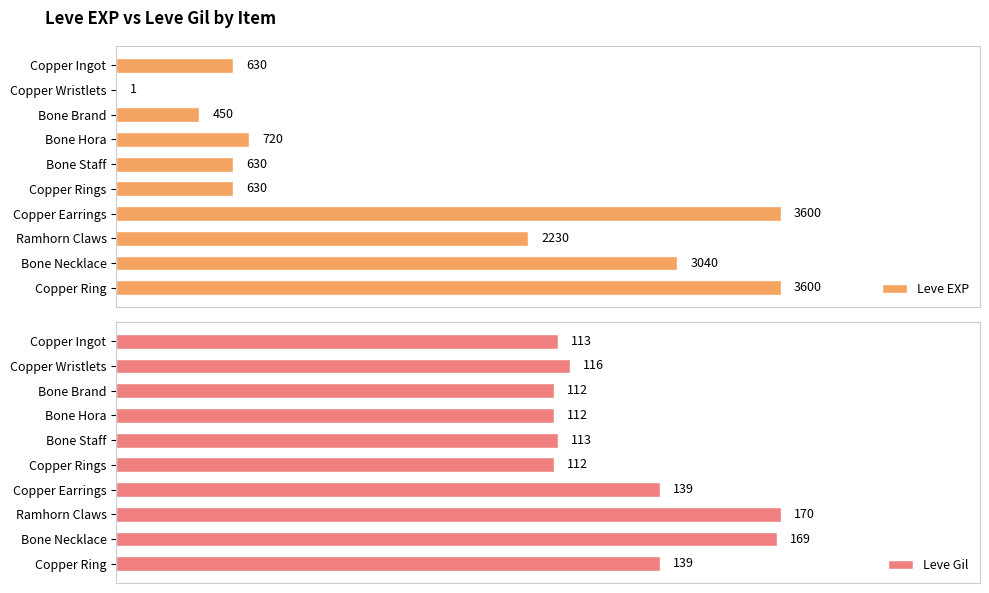

What is the value of the Leve EXP bar at the 5th from the left?

630